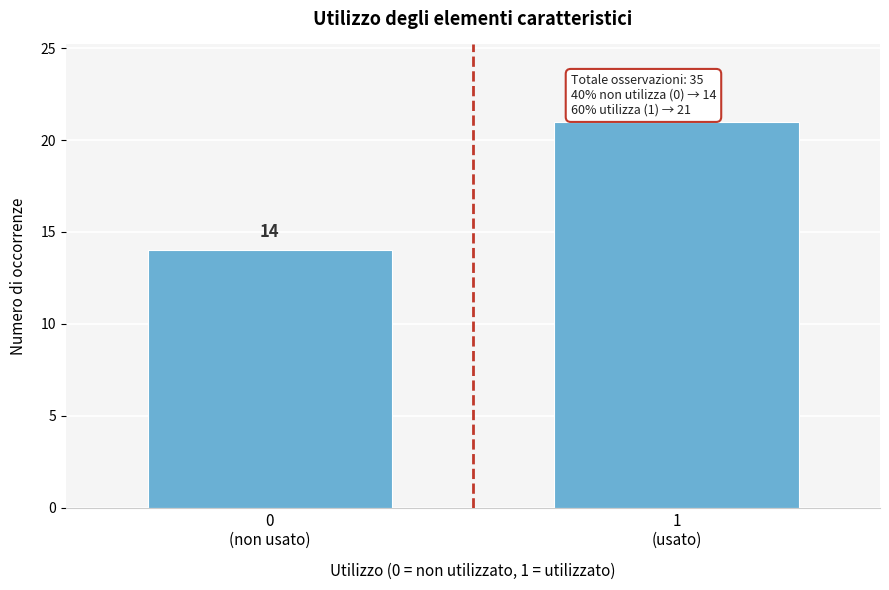

Reading left to right, list all the values displayed in this chart.

14	21